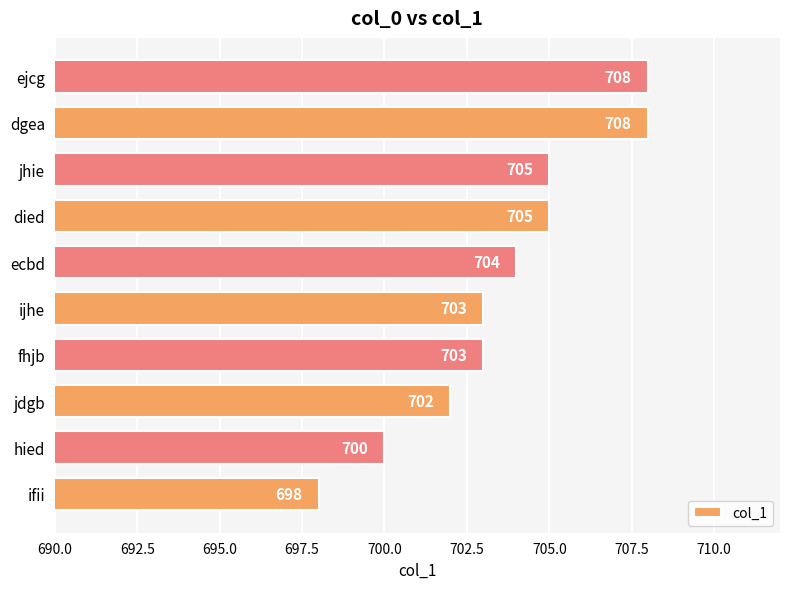

How many values are between 702 and 705?

6